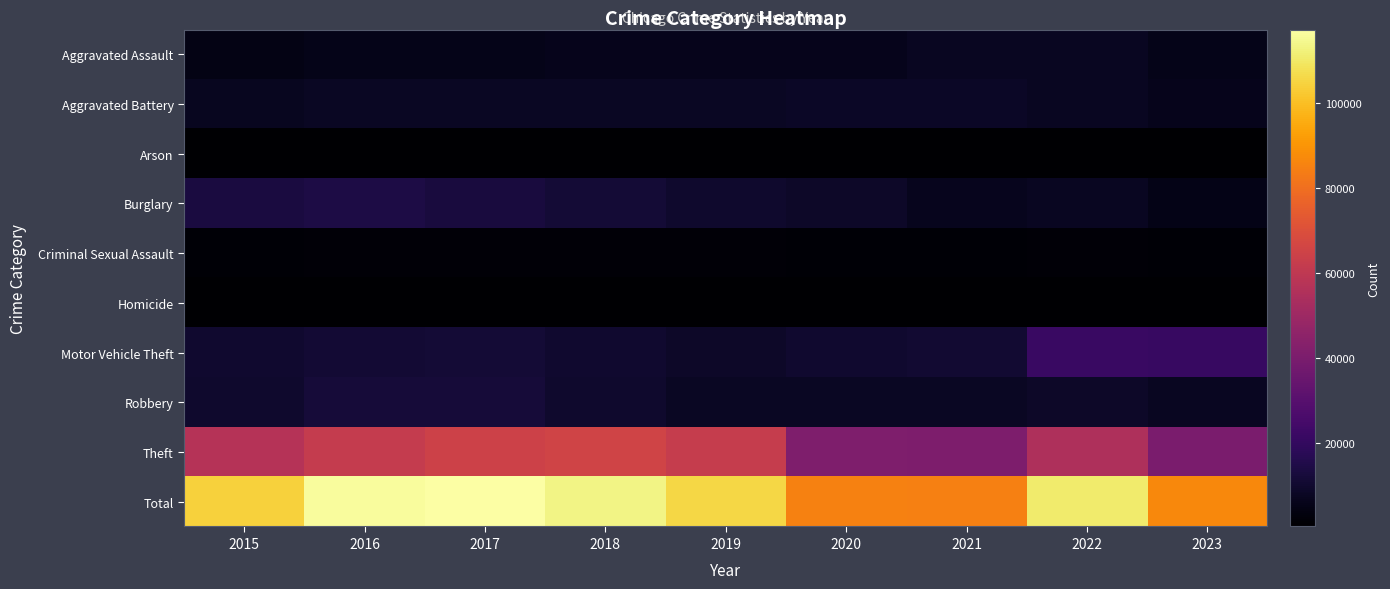

Reading left to right, transcribe all the data shown in this chart.

Aggravated Assault: 2015=4480	2016=5712	2017=5793	2018=6001	2019=5841	2020=6262	2021=7242	2022=7280	2023=5496
Aggravated Battery: 2015=7018	2016=8086	2017=7845	2018=7734	2019=7857	2020=8321	2021=8348	2022=7491	2023=5849
Arson: 2015=448	2016=515	2017=444	2018=373	2019=376	2020=588	2021=529	2022=422	2023=356
Burglary: 2015=13184	2016=14289	2017=13001	2018=11747	2019=9638	2020=8758	2021=6659	2022=7593	2023=5223
Criminal Sexual Assault: 2015=1683	2016=1835	2017=1962	2018=2007	2019=1899	2020=1472	2021=1701	2022=1771	2023=1272
Homicide: 2015=496	2016=786	2017=672	2018=589	2019=498	2020=787	2021=804	2022=719	2023=449
Motor Vehicle Theft: 2015=10068	2016=11286	2017=11380	2018=9985	2019=8977	2020=9959	2021=10601	2022=21449	2023=21102
Robbery: 2015=9638	2016=11960	2017=11880	2018=9681	2019=7995	2020=7855	2021=7918	2022=8964	2023=7319
Theft: 2015=57350	2016=61621	2017=64386	2018=65287	2019=62492	2020=41321	2021=40801	2022=54829	2023=39884
Total: 2015=104365	2016=116090	2017=117363	2018=113404	2019=105573	2020=85323	2021=84603	2022=110518	2023=86950